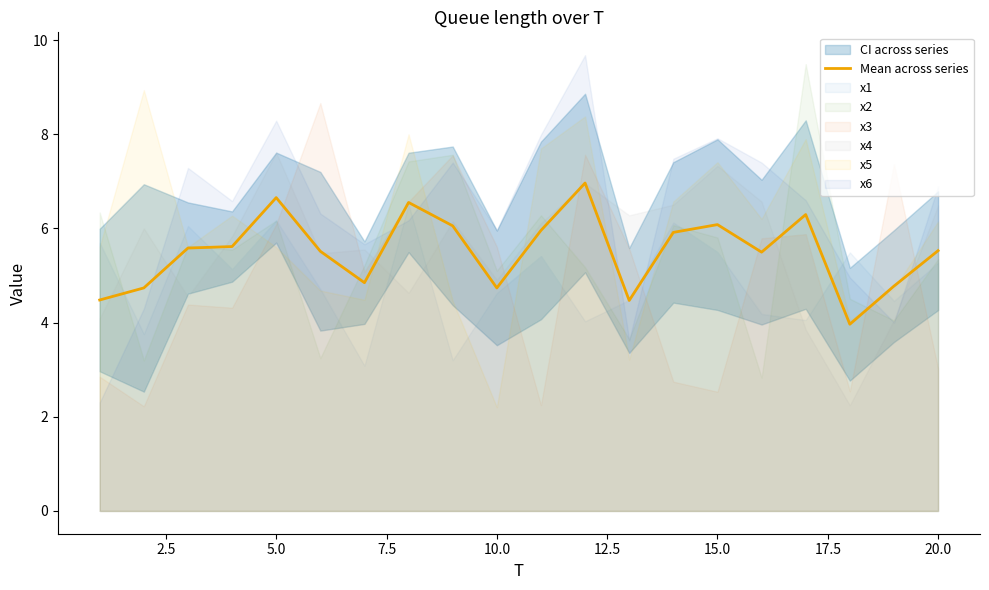

Is it true that Mean across series equals 5.5 at 20.0?

True